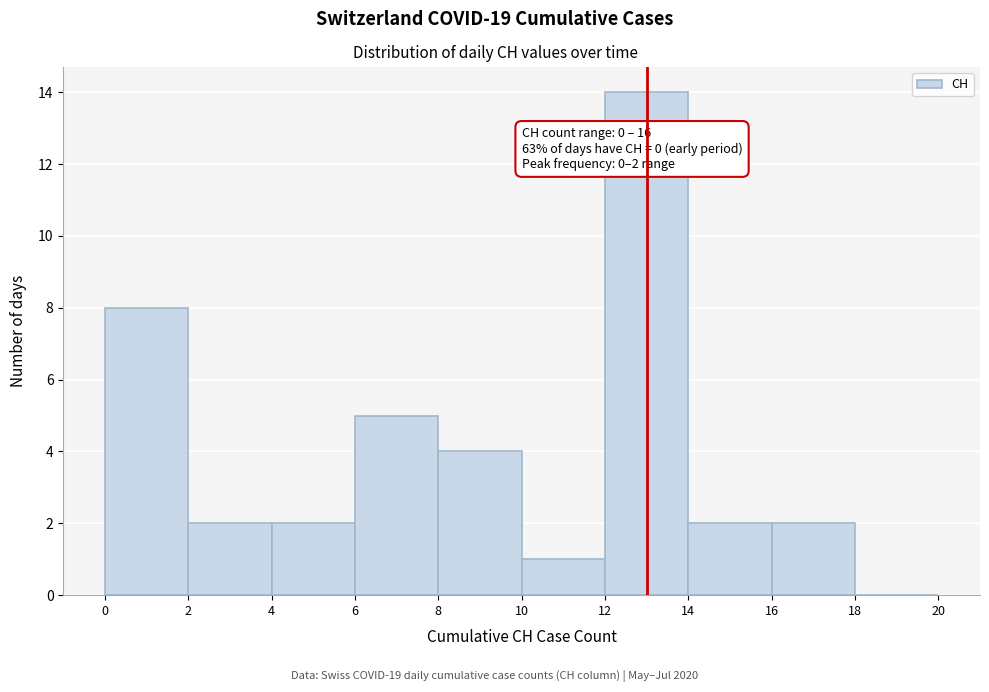

Which range on the x-axis has the tallest bar?

12 to 14